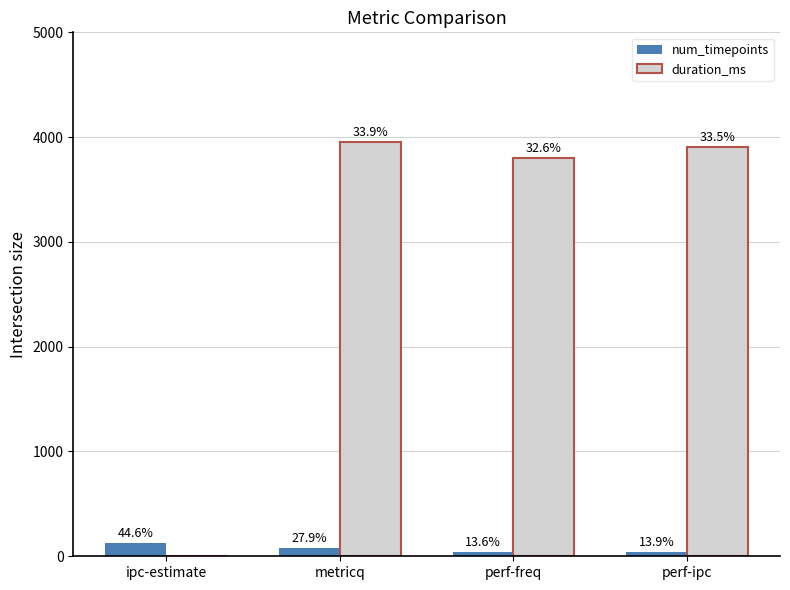

What is the spread (max minus min) of values at ipc-estimate?

128